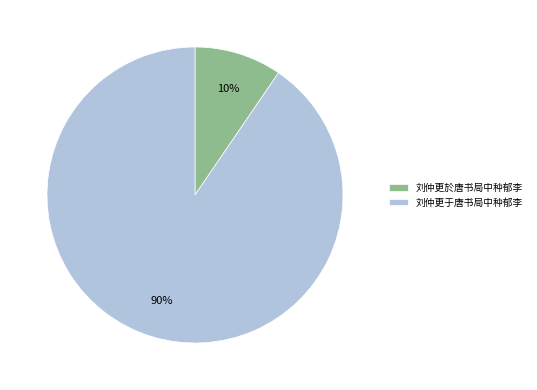

Which category has the biggest portion of the pie?

刘仲更于唐书局中种郁李